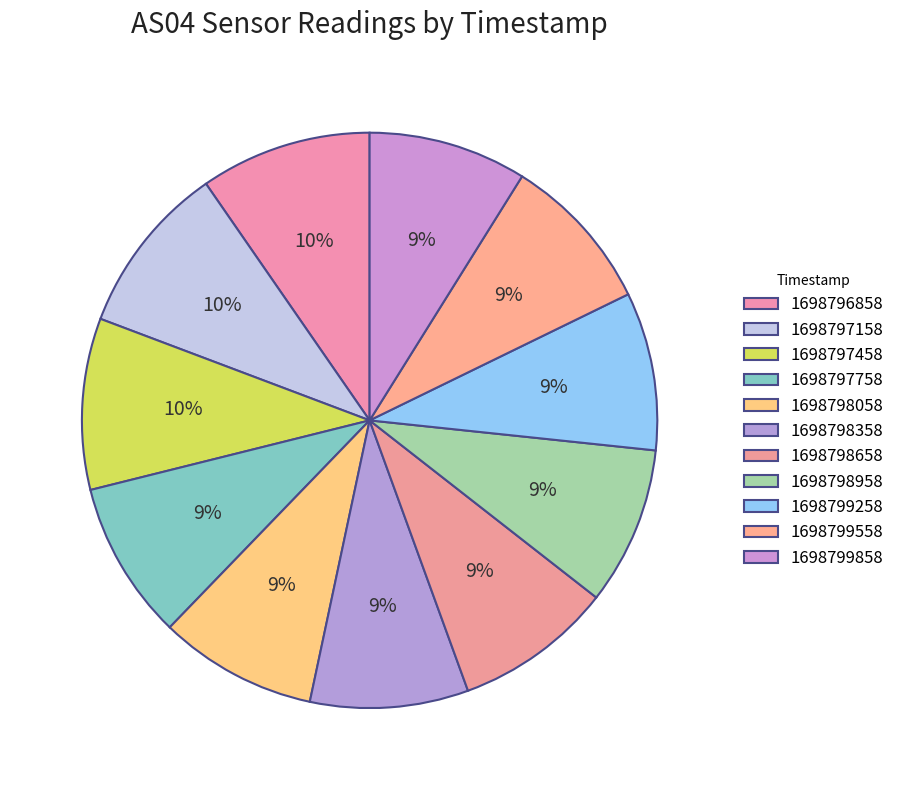

How many segments does this pie chart have?

11